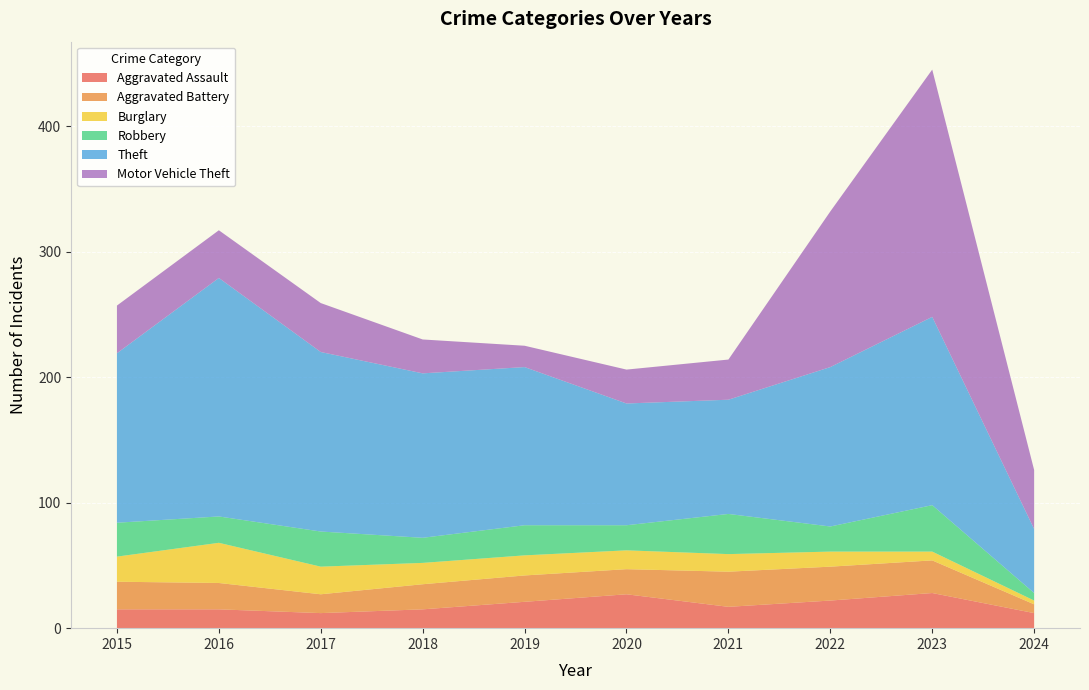

Reading left to right, extract all data points from this chart.

Aggravated Assault: 15	15	12	15	21	27	17	22	28	12
Aggravated Battery: 22	21	15	20	21	20	28	27	26	7
Burglary: 20	32	22	17	16	15	14	12	7	3
Robbery: 27	21	28	20	24	20	32	20	37	6
Theft: 135	190	143	131	126	97	91	127	150	51
Motor Vehicle Theft: 38	38	39	27	17	27	32	124	197	47